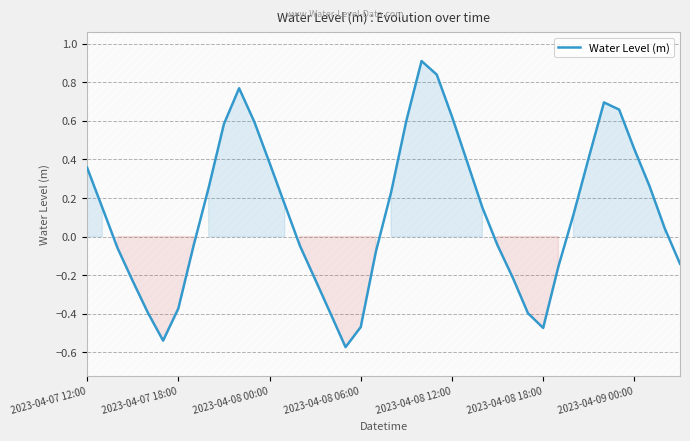

Reading right to left, extract all data points from this chart.

-0.1	0.0	0.3	0.5	0.7	0.7	0.4	0.1	-0.2	-0.5	-0.4	-0.2	-0.0	0.2	0.4	0.6	0.8	0.9	0.6	0.2	-0.1	-0.5	-0.6	-0.4	-0.2	-0.0	0.2	0.4	0.6	0.8	0.6	0.3	-0.0	-0.4	-0.5	-0.4	-0.2	-0.1	0.2	0.4